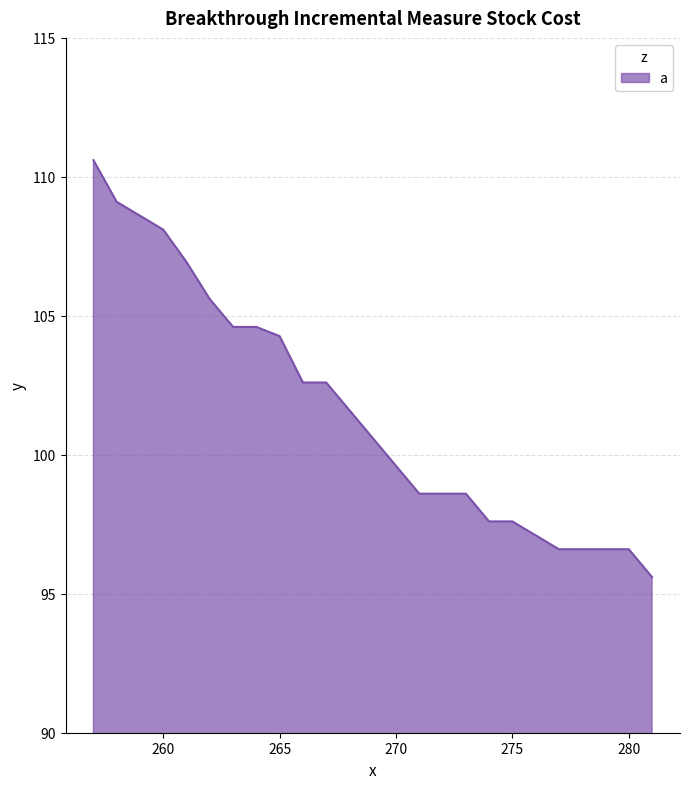

What is the difference between the second highest and second lowest values?

12.5